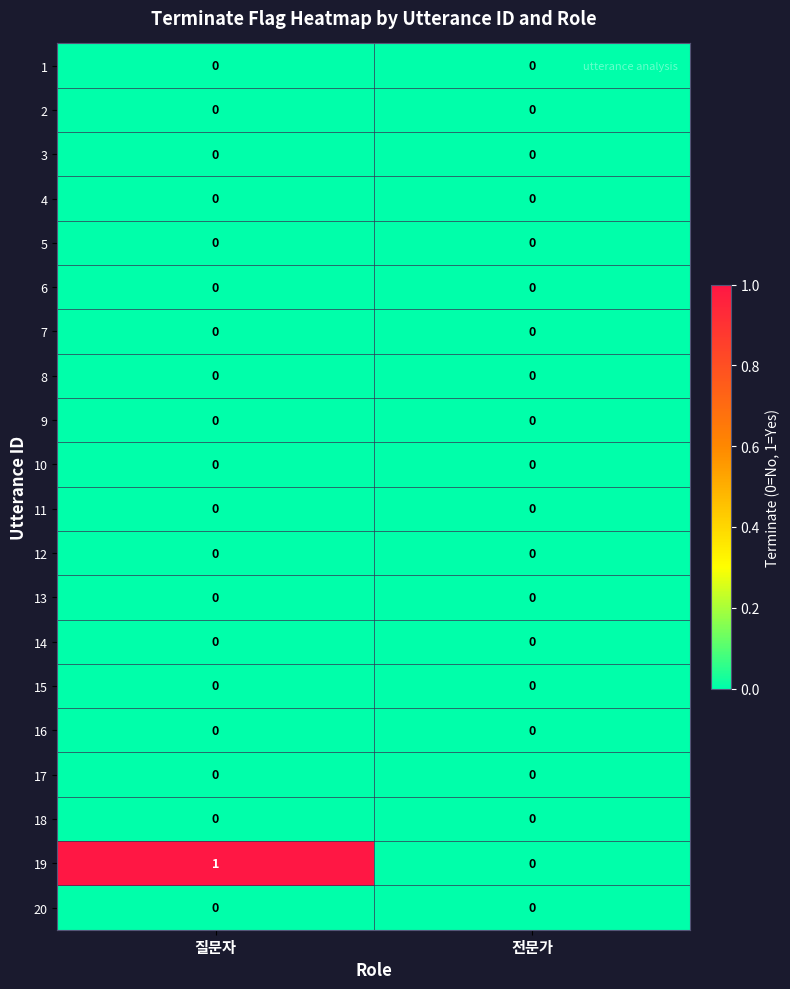

Between 질문자 and 전문가, which series saw the biggest shift?

19